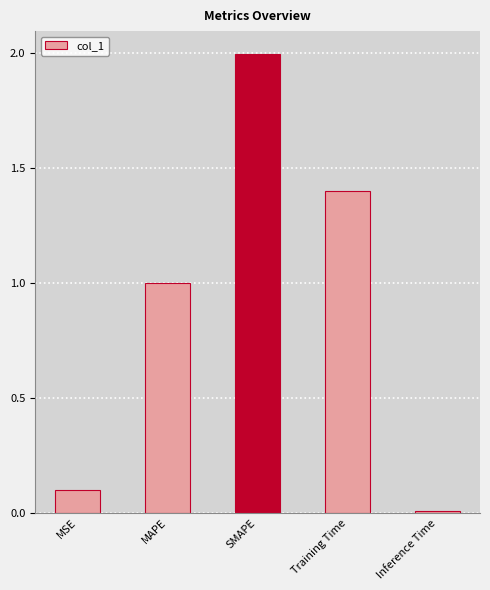

What is the label of the 1st bar from the right?

Inference Time